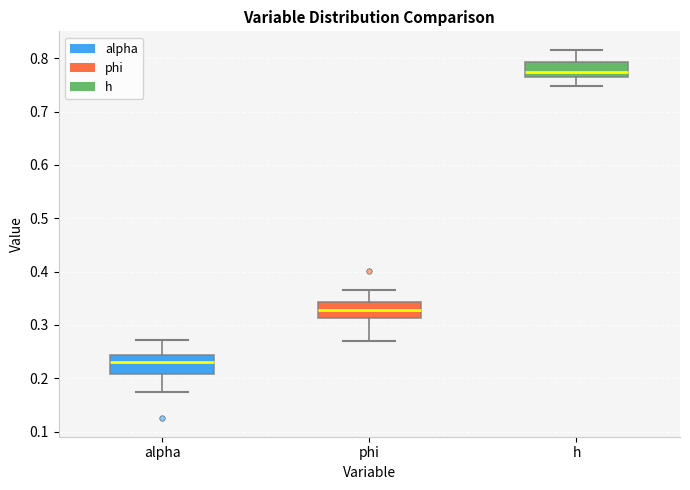

Where is the upper edge of the box for h on the y-axis? The values are not printed on the chart, so give them approximately, as read against the axis.

0.79